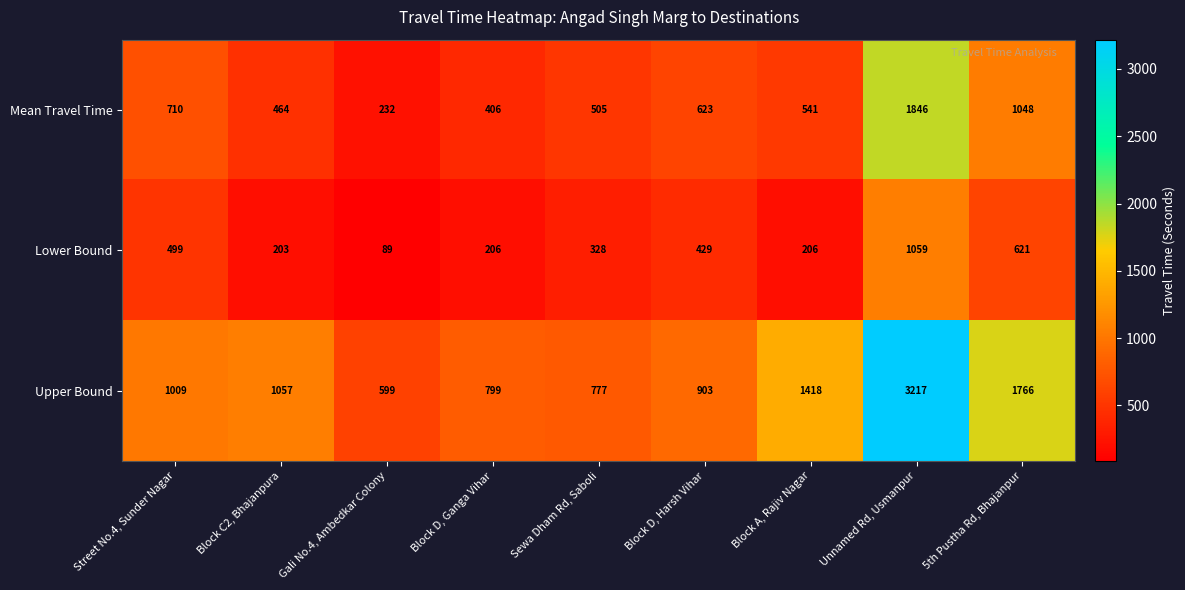

Which series has the widest spread of values?

Upper Bound